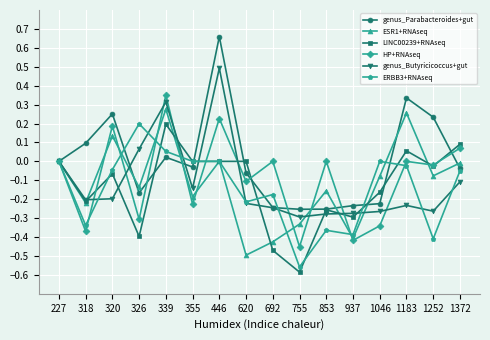

Is the value of ESR1+RNAseq at 853 greater than the value of genus_Parabacteroides+gut at 1252?

No